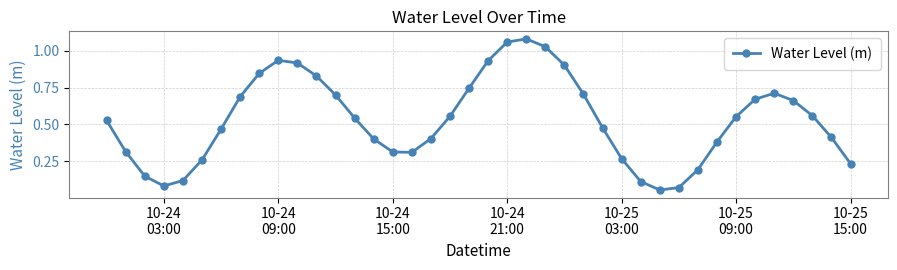

True or false: the data has more than 2 interior local peaks.

True